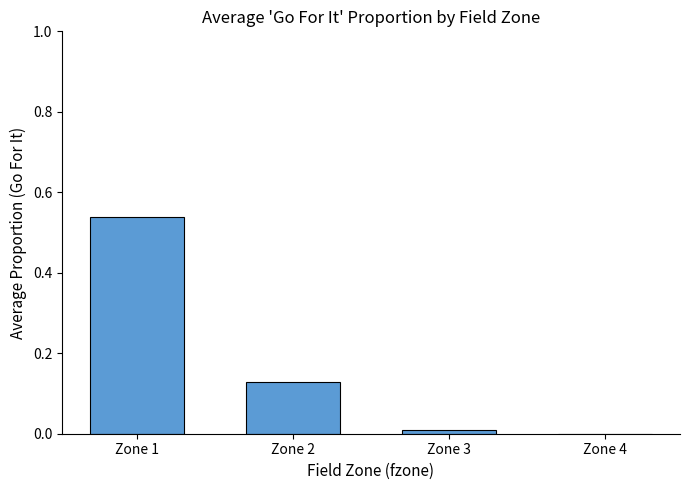

What is the change in value from Zone 1 to Zone 4?

-0.5